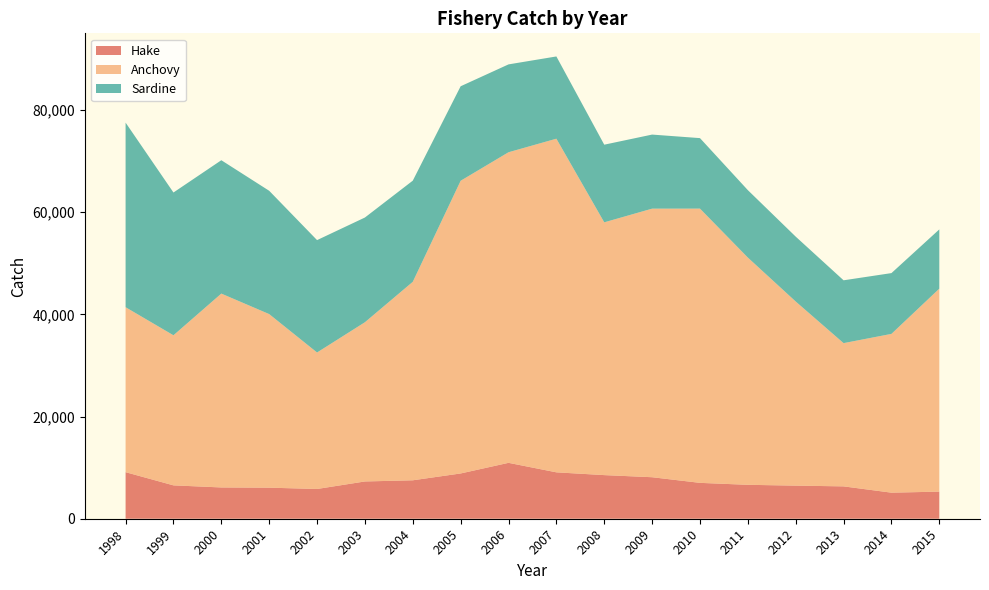

Reading left to right, extract all data points from this chart.

Hake: 9114.0	6532.0	6124.0	6080.0	5824.0	7296.0	7525.0	8863.0	10943.0	9083.0	8540.0	8126.0	7022.0	6639.0	6480.0	6334.0	5102.0	5306.0
Anchovy: 32294.1	29382.6	37952.4	33983.8	26721.0	31172.1	38859.0	57300.9	60802.7	65316.9	49486.3	52578.4	53688.5	44487.3	36044.9	28043.0	31085.3	39736.7
Sardine: 36138.0	27949.0	26107.0	24138.0	22000.0	20500.0	19800.0	18500.0	17200.0	16100.0	15200.0	14500.0	13800.0	13200.0	12700.0	12300.0	11900.0	11600.0